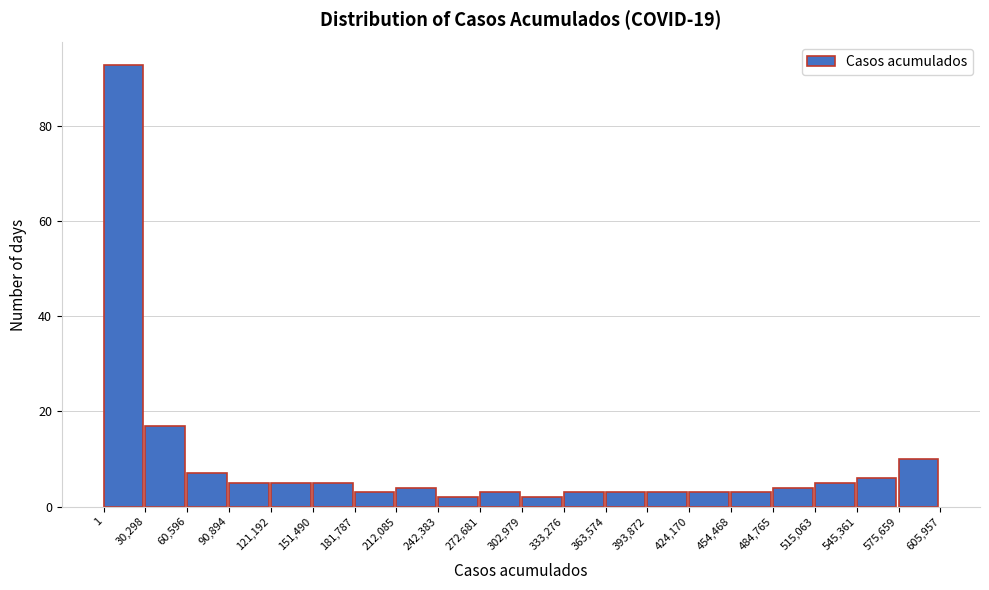

Reading left to right, transcribe this chart: for each bar, give the range it covers on the x-axis and its height. The values are not printed on the chart, so give them approximately, as read against the axis.

1 to 30,298: 94
30,298 to 60,596: 18
60,596 to 90,894: 8
90,894 to 121,192: 6
121,192 to 151,490: 6
151,490 to 181,787: 6
181,787 to 212,085: 4
212,085 to 242,383: 4
242,383 to 272,681: 2
272,681 to 302,979: 4
302,979 to 333,276: 2
333,276 to 363,574: 4
363,574 to 393,872: 4
393,872 to 424,170: 4
424,170 to 454,468: 4
454,468 to 484,765: 4
484,765 to 515,063: 4
515,063 to 545,361: 6
545,361 to 575,659: 6
575,659 to 605,957: 10